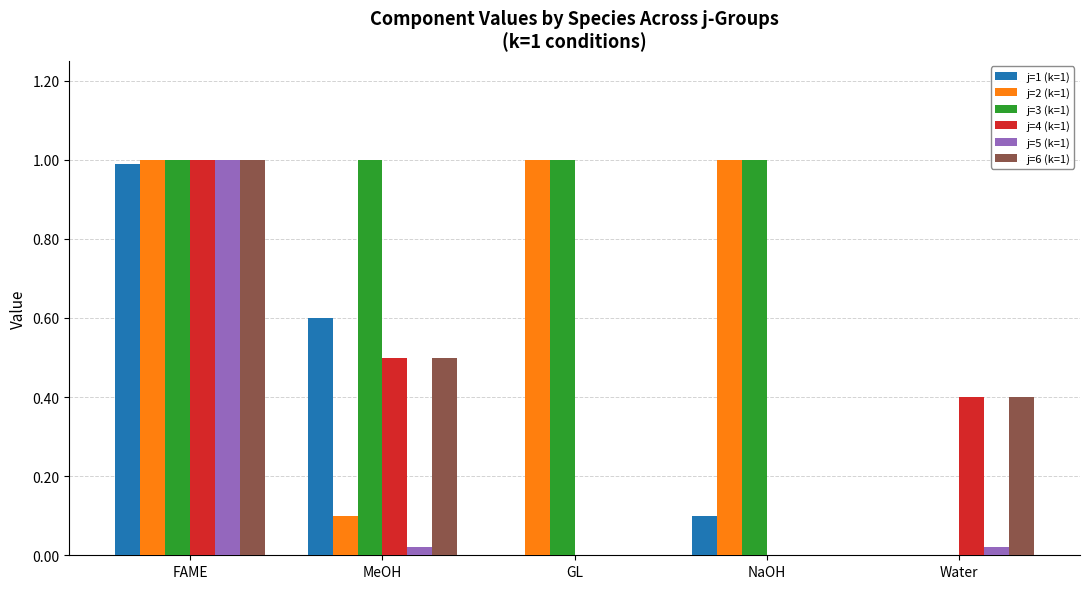

The j=4 (k=1) series shows 0.0 at NaOH. True or false?

True